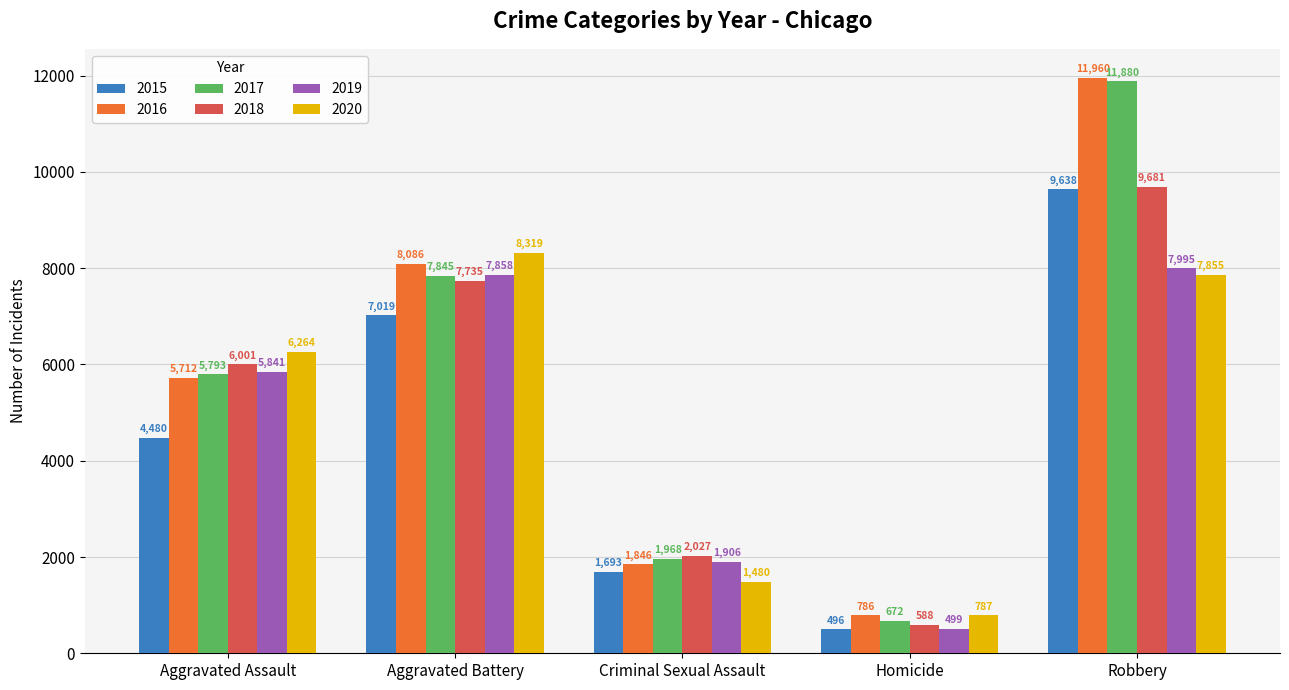

How many values in the 2019 series are below 5841?

2